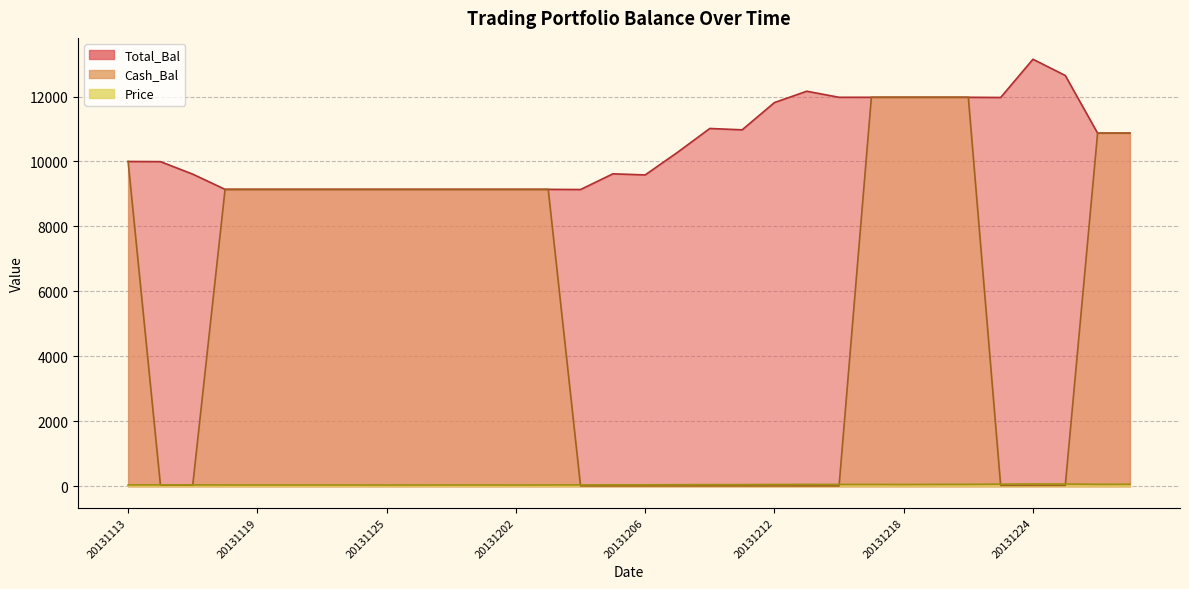

What is the minimum value shown in the chart?

12.2